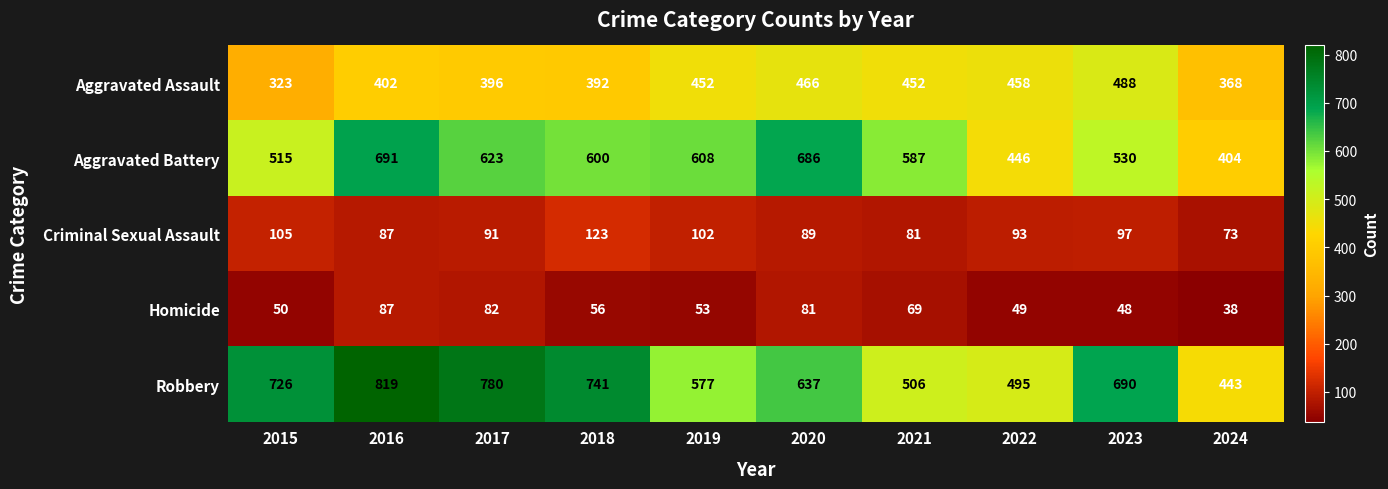

How many series are shown in this chart?

5